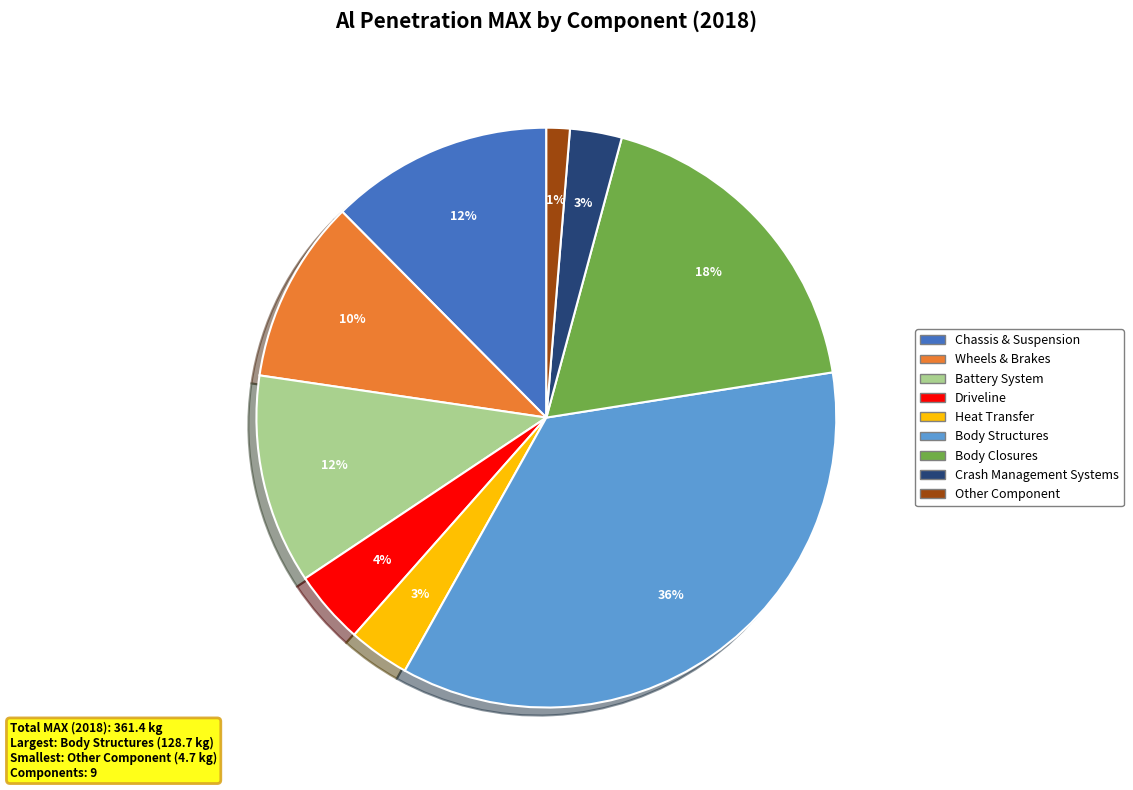

Is the sum of Crash Management Systems and Body Closures greater than half?

No